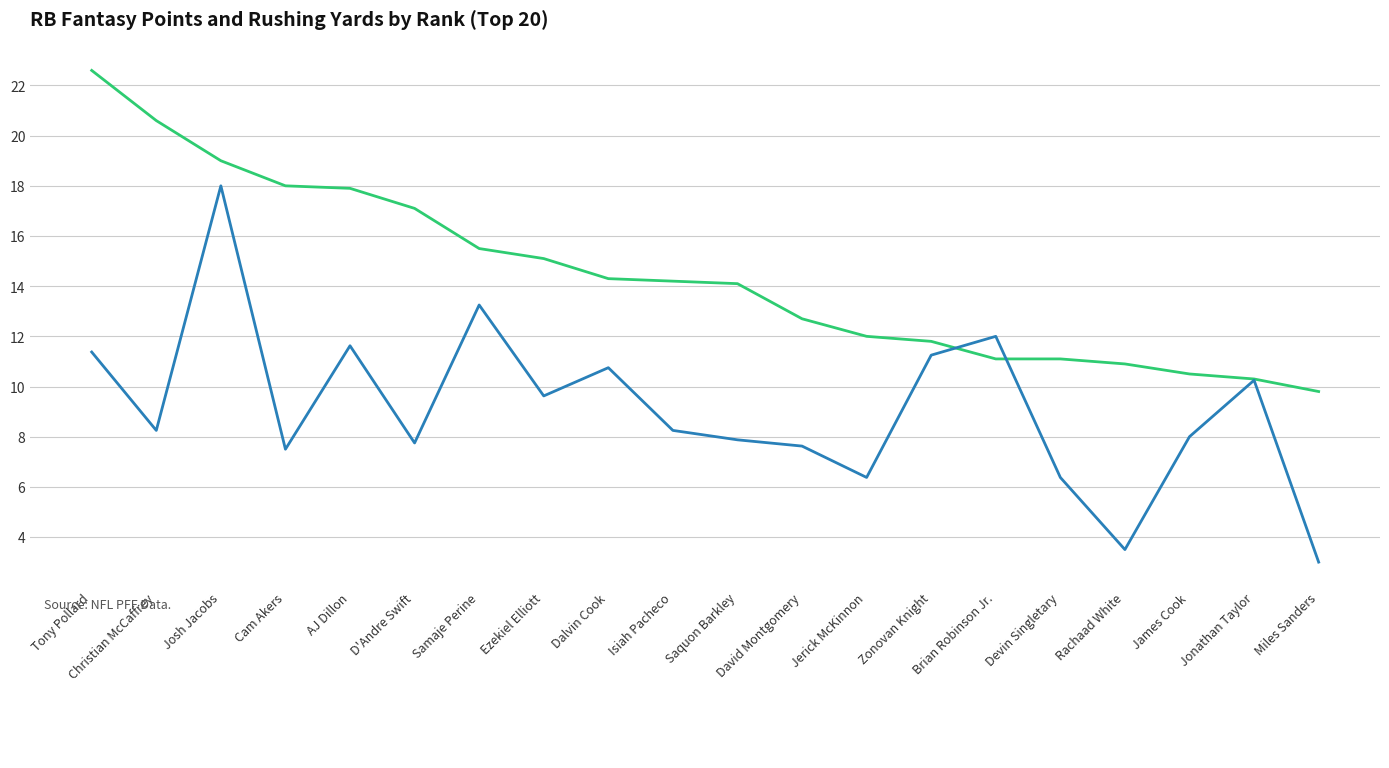

Which category has the lowest value across all series?

Miles Sanders